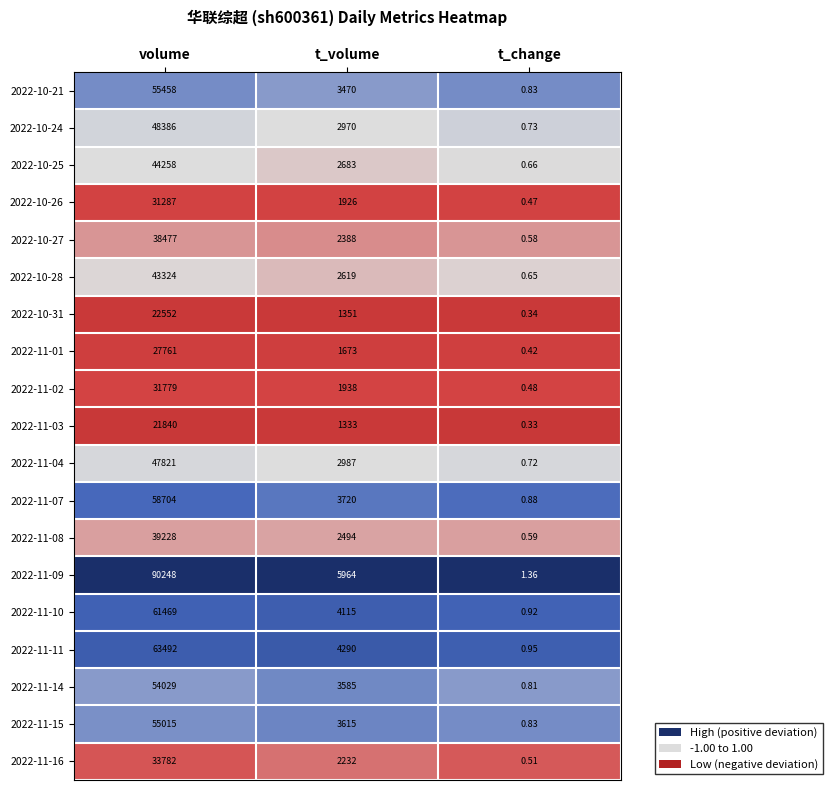

Rank the categories by 2022-11-03 value from lowest to highest.

t_change, t_volume, volume